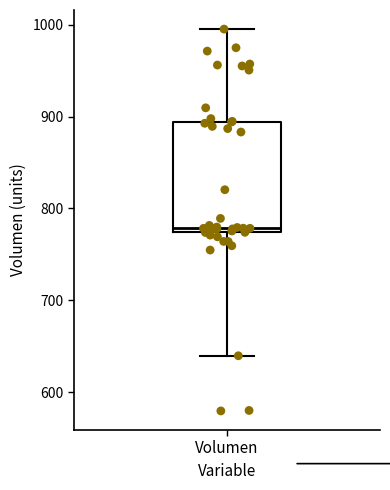

Where is the upper edge of the box for Volumen on the y-axis? The values are not printed on the chart, so give them approximately, as read against the axis.

890